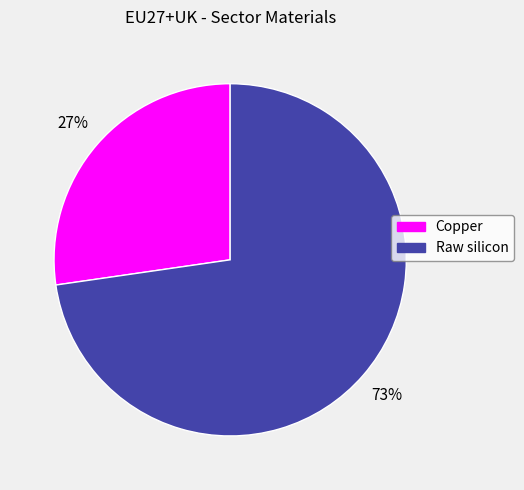

Does Copper account for over 50% of the chart?

No